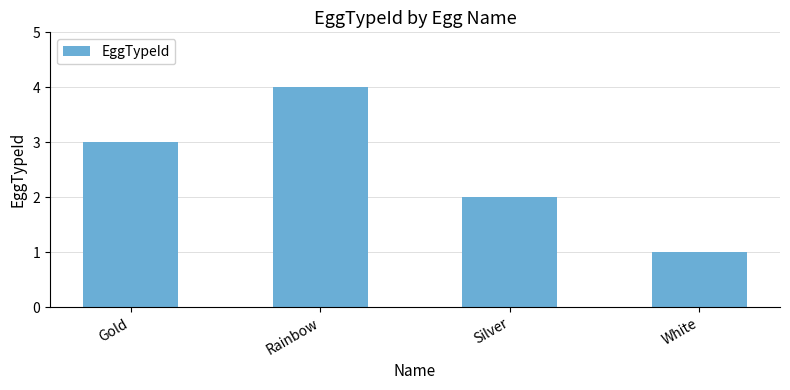

What is the label of the 3rd bar from the right?

Rainbow